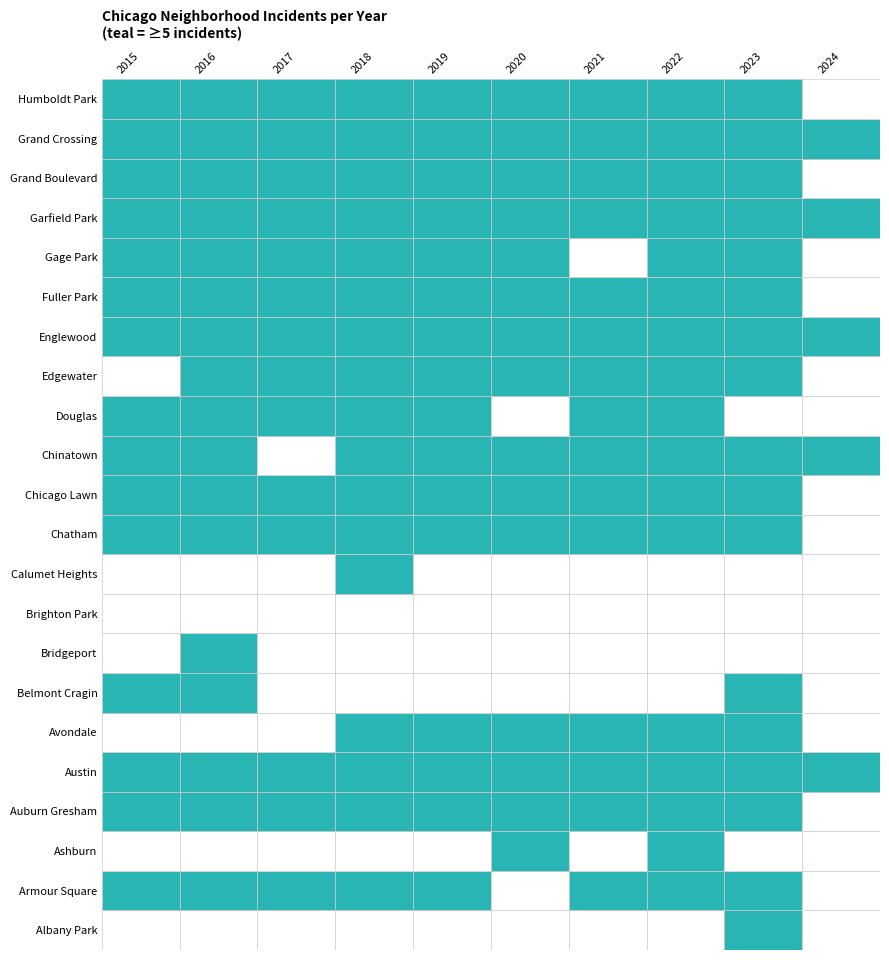

What is the difference between the highest and lowest values at Bridgeport?

49